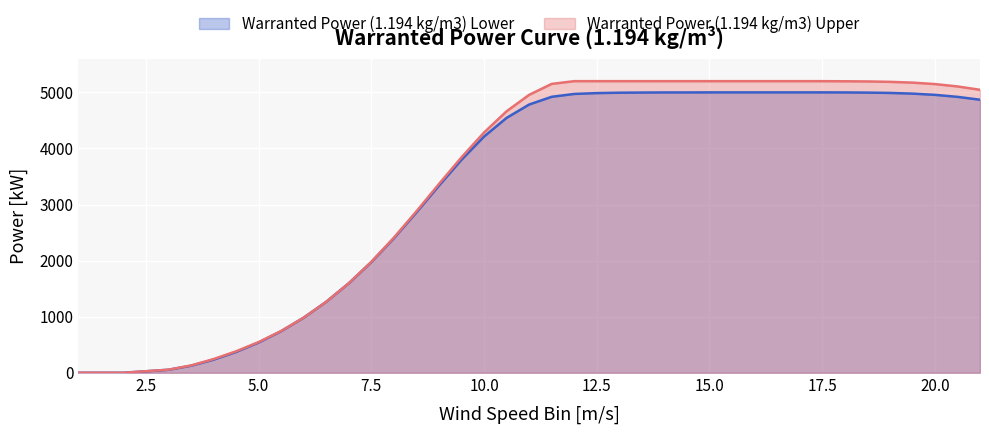

What is the label of the 14th point from the right?

14.5